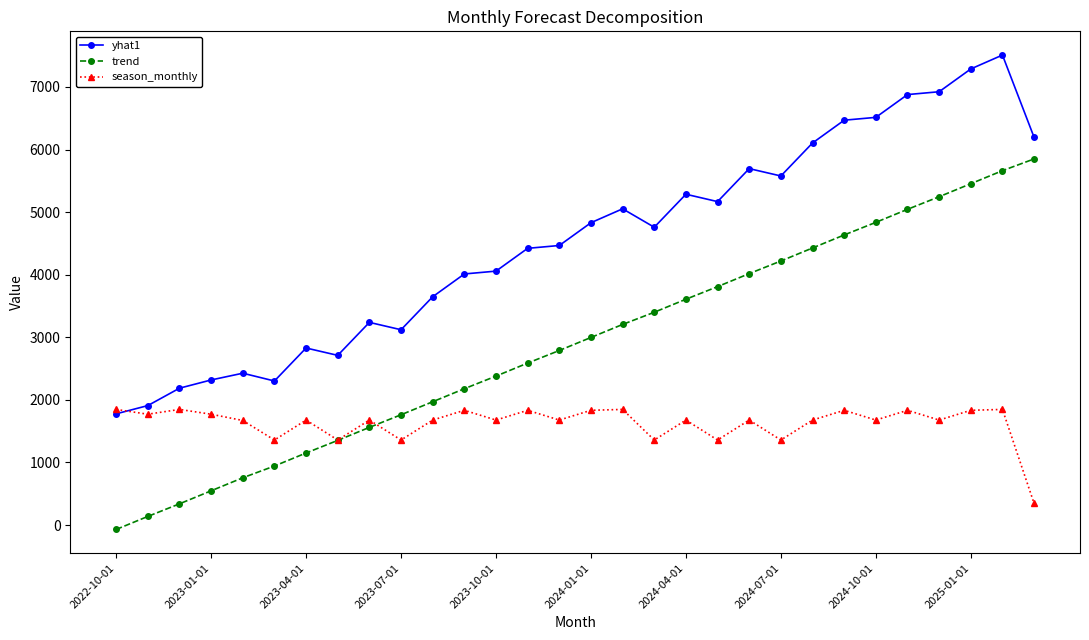

What is the value of the yhat1 point at the 15th from the left?

4466.4